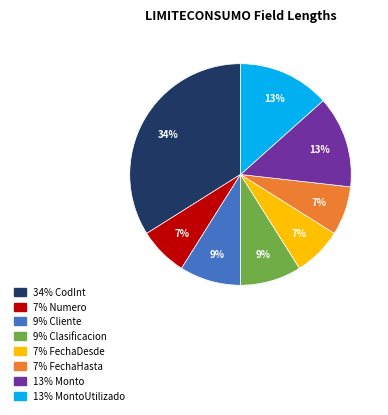

To the nearest percent, what is the difference between the largest and smallest slice percentages?

27%